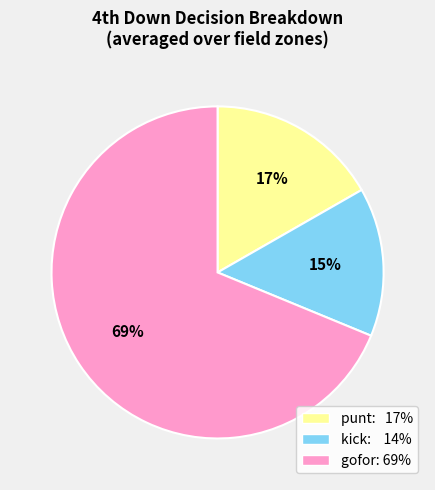

To the nearest percent, what is the average slice percentage?

33%